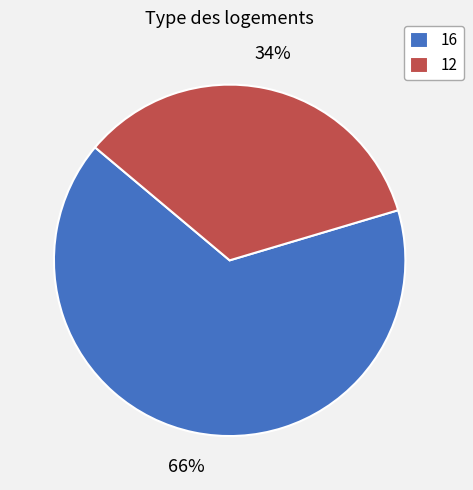

Does any single category account for the majority?

Yes